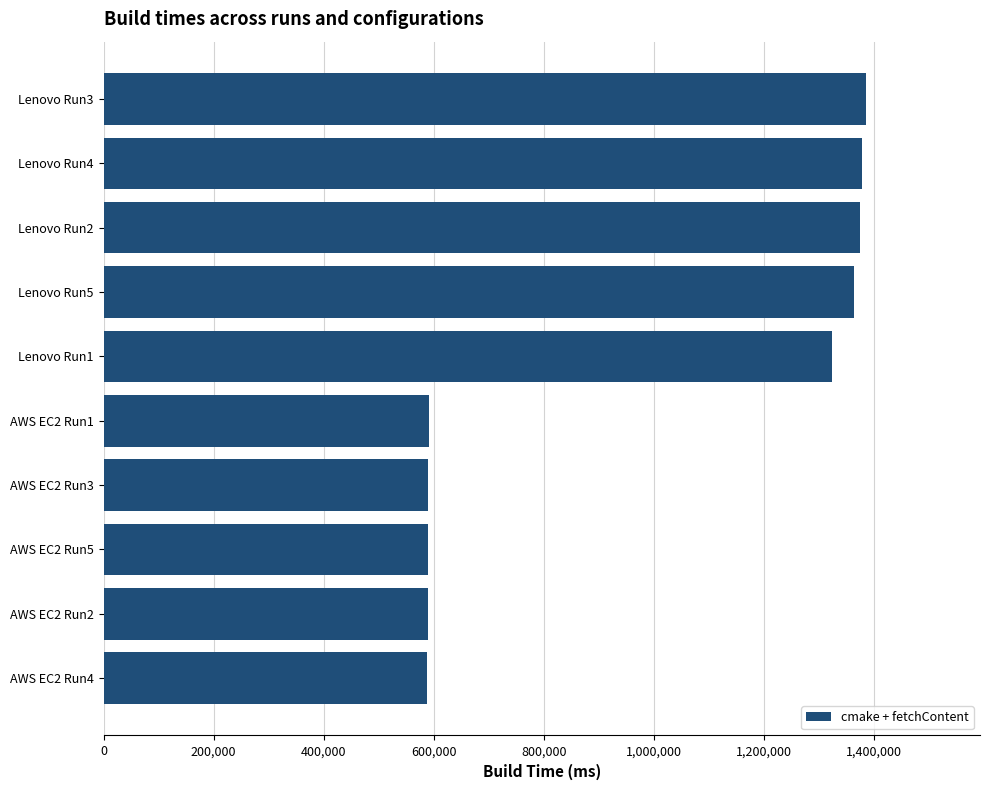

What is the value of the 10th bar from the top?

587088